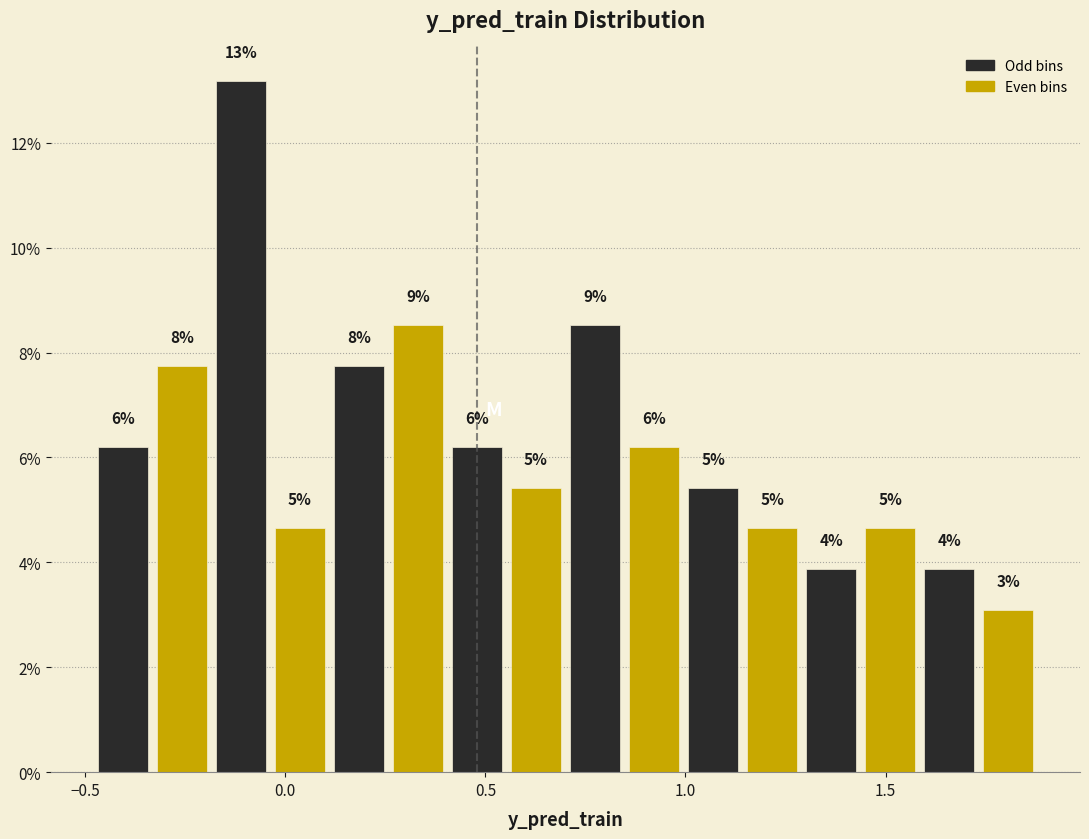

Read against the x-axis, roughly where is the centre of the tallest bar?

-0.10